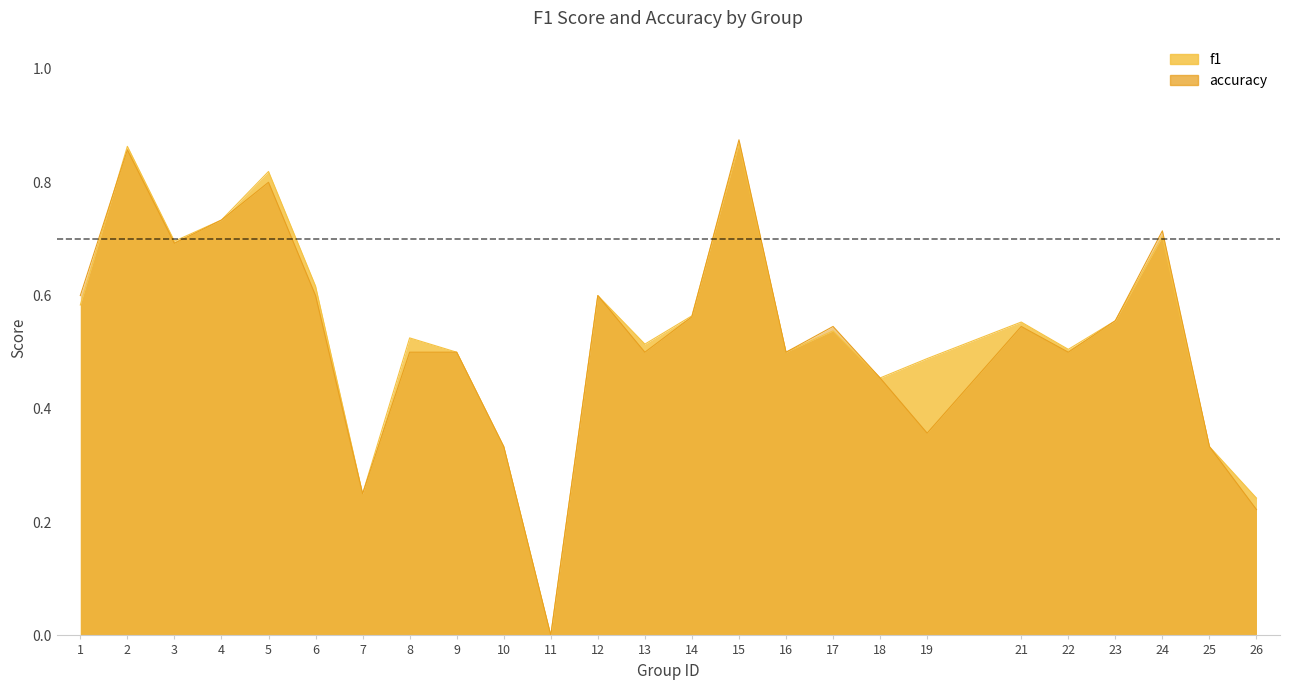

At which label is f1 closest to 0?

11